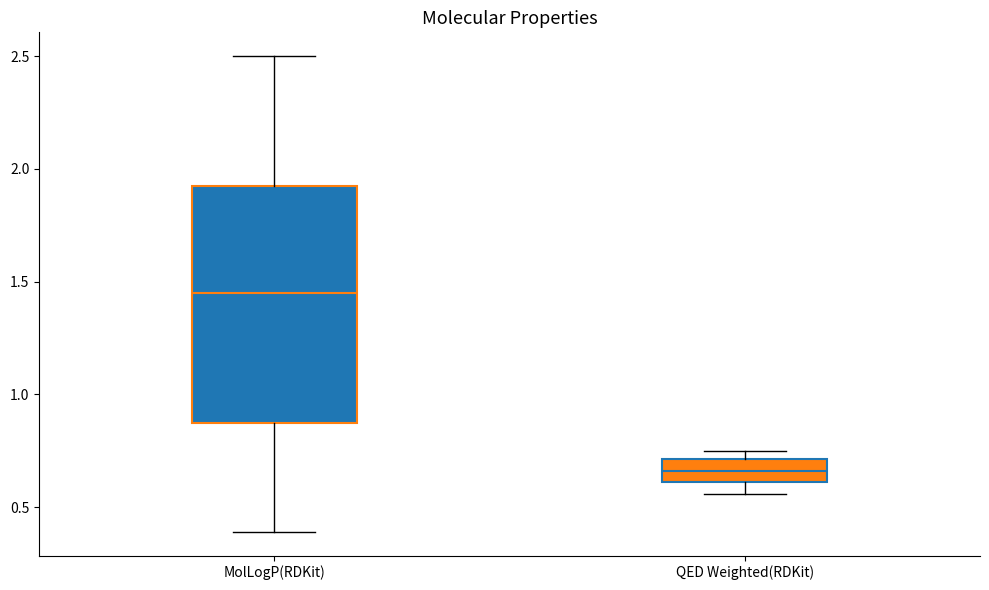

Which box's median line is the lowest?

QED Weighted(RDKit)